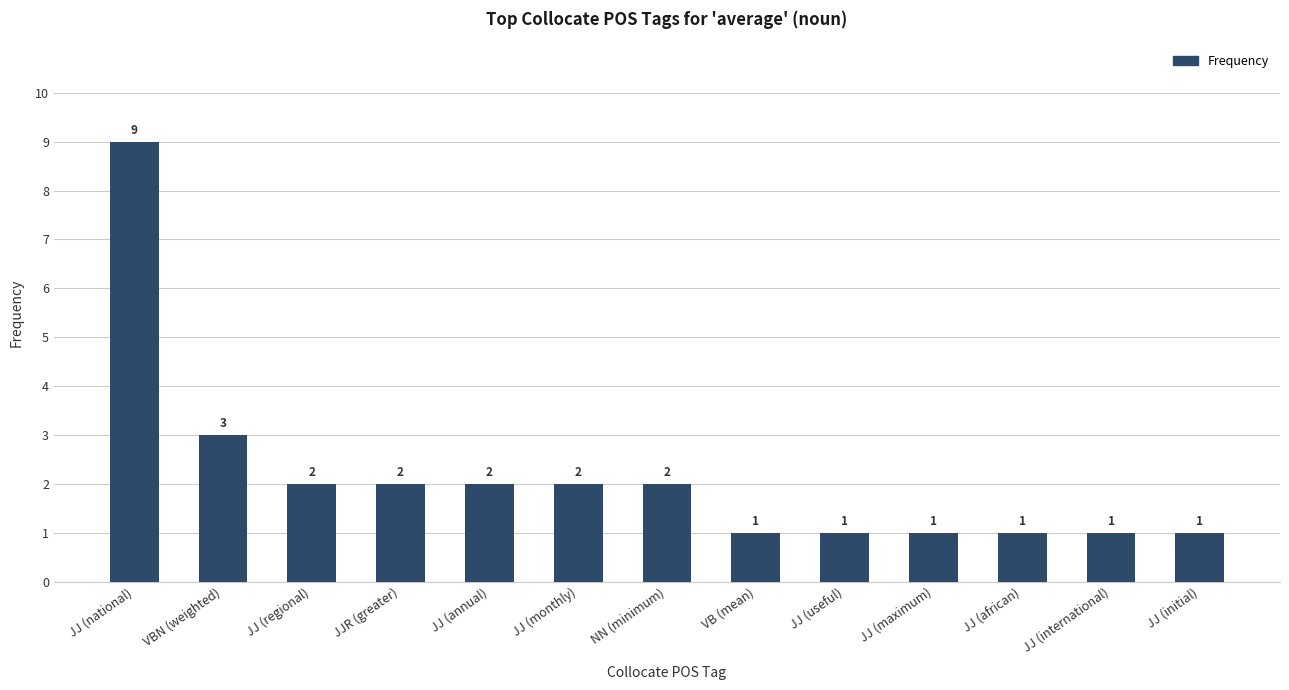

What is the label of the 7th bar from the left?

NN (minimum)